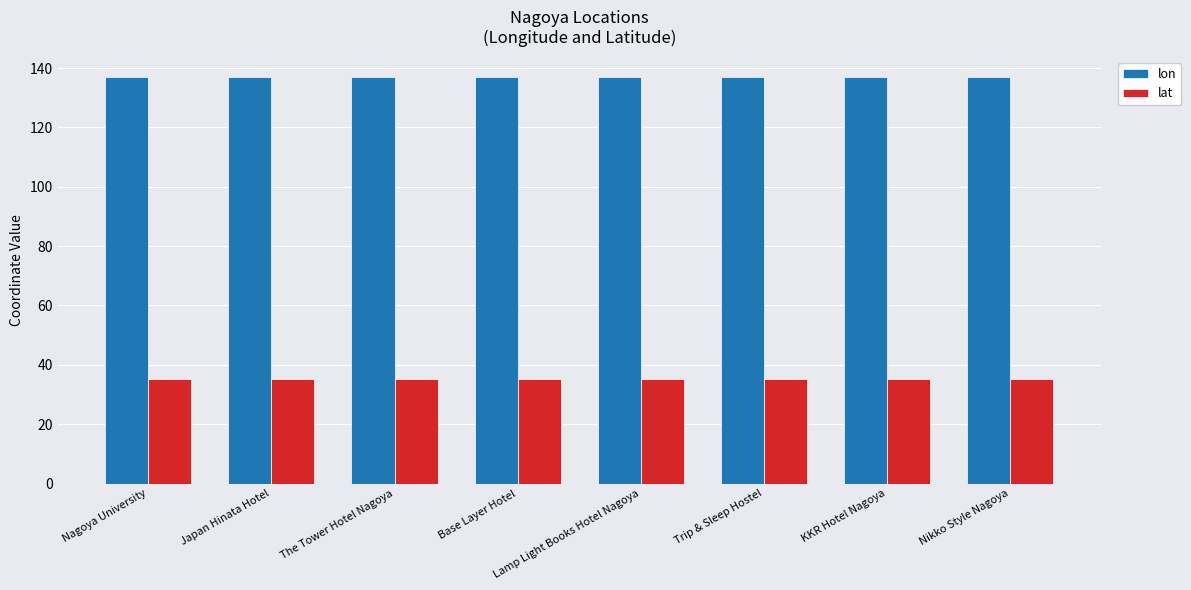

At how many categories does at least one series exceed 63?

8